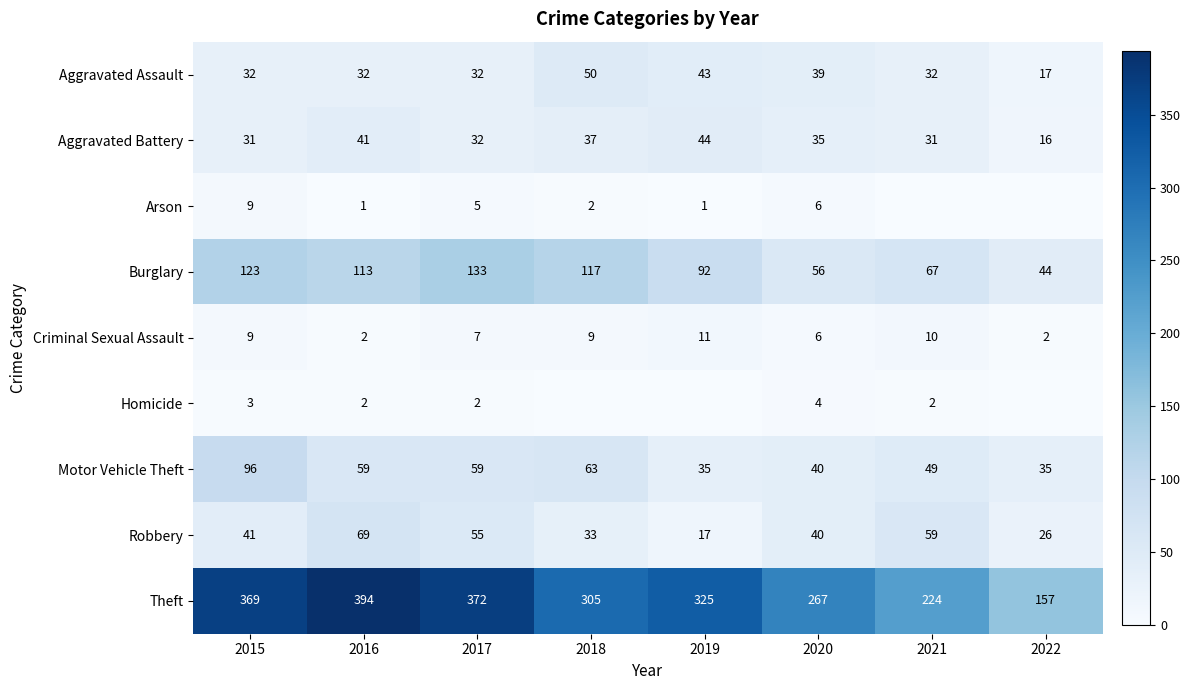

What is the total value across all series at 2020?

493